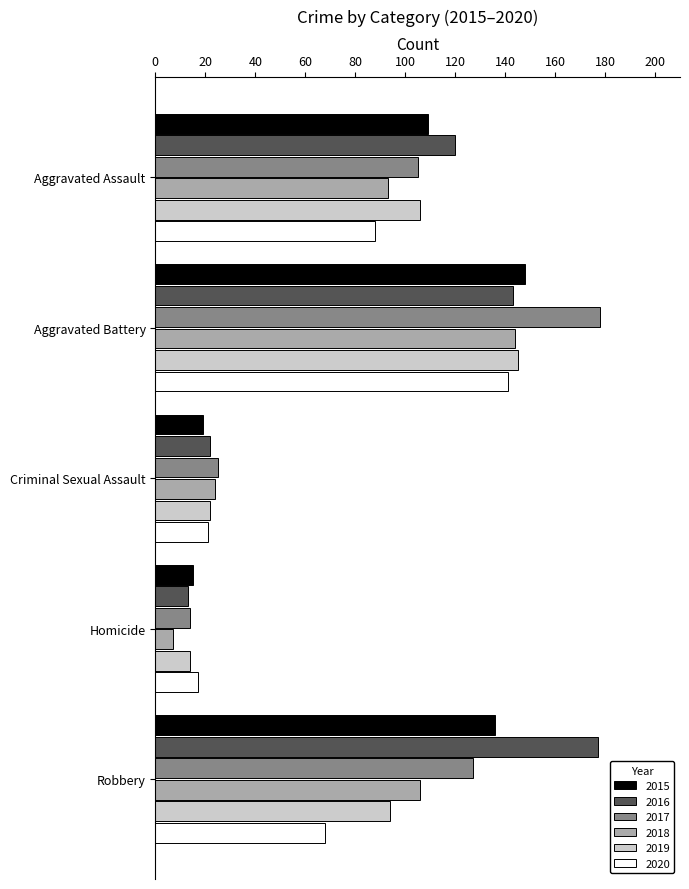

Rank the categories by 2016 value from lowest to highest.

Homicide, Criminal Sexual Assault, Aggravated Assault, Aggravated Battery, Robbery